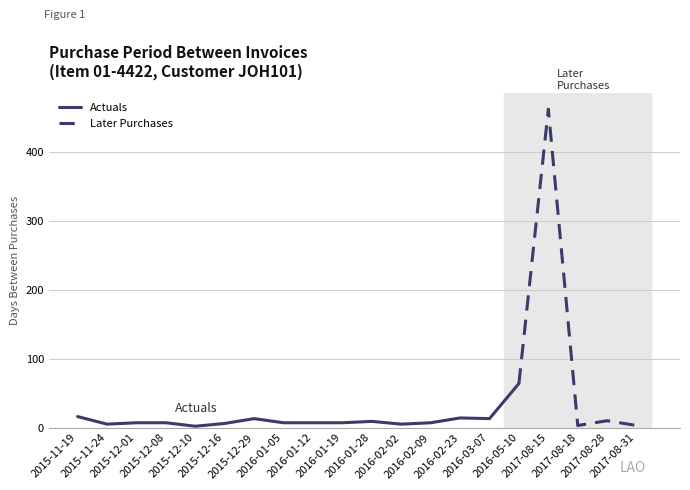

At which label is the value closest to 232?

2016-05-10